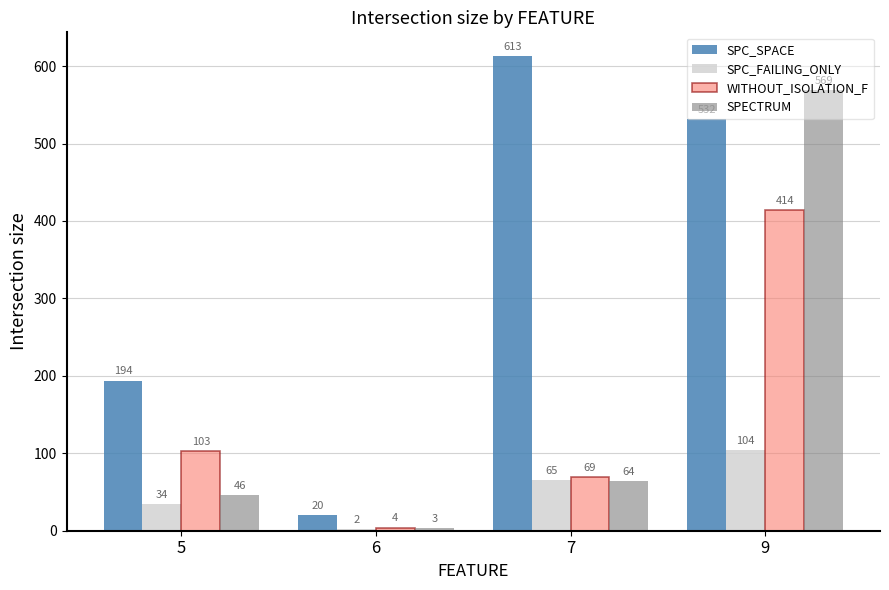

What is the total value across all series at 5?

377